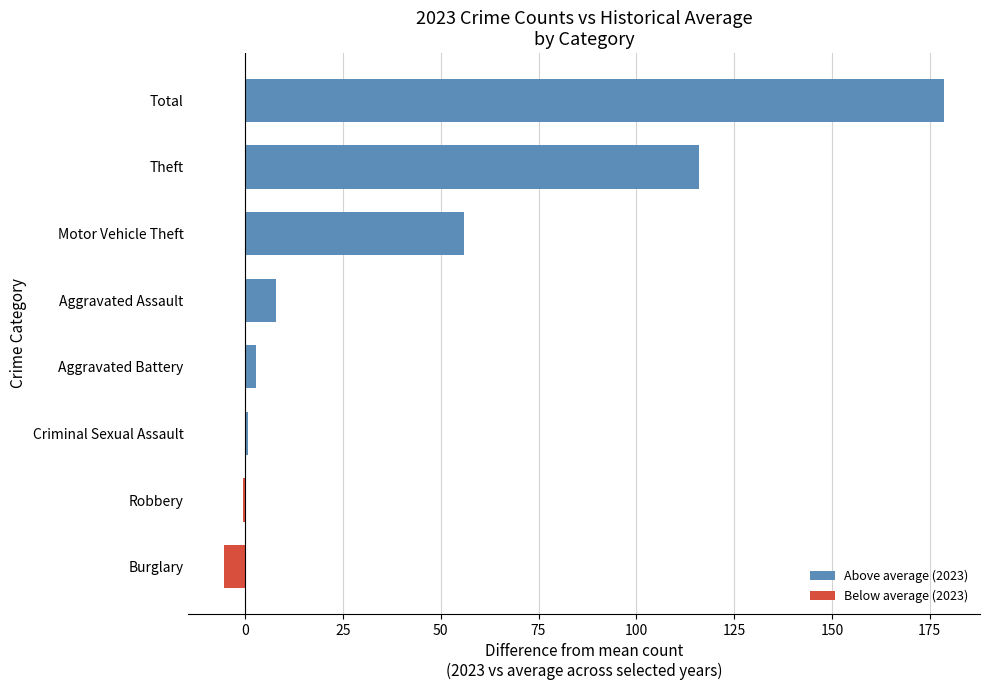

True or false: the data shows 7.8 at Aggravated Assault.

True